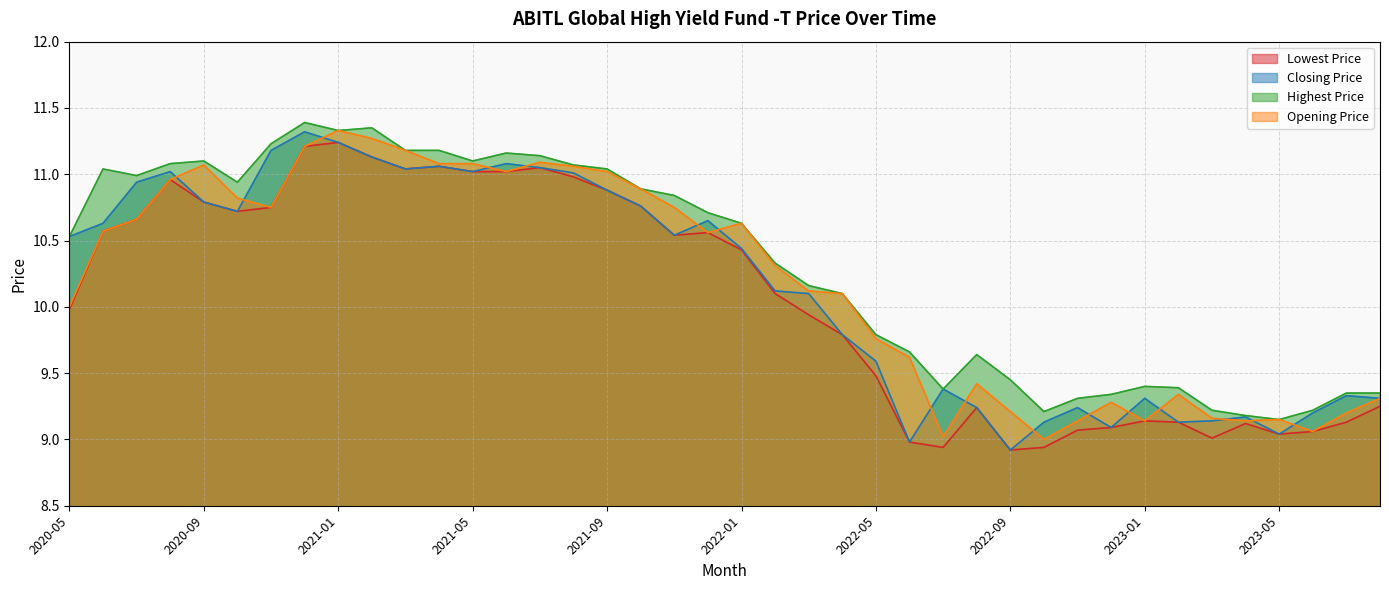

What is the label of the 15th point from the right?

2022-06